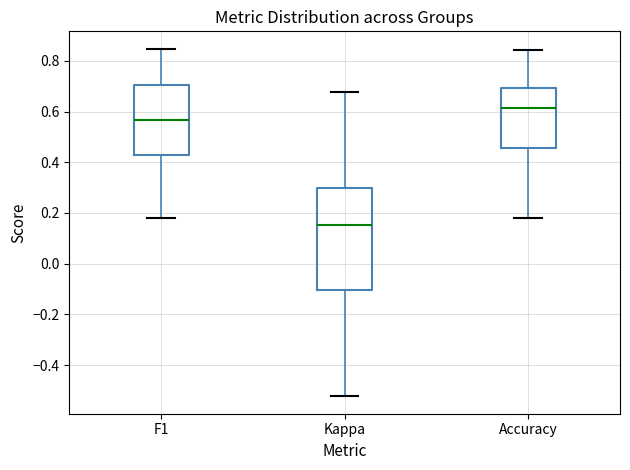

Which box has the highest median line?

Accuracy